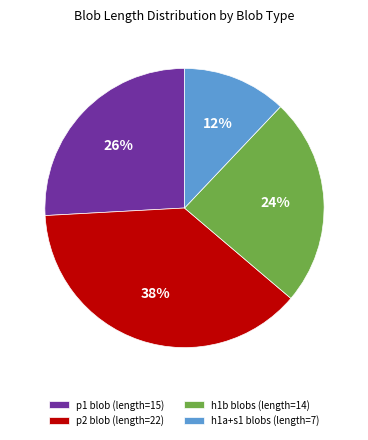

What is the ratio of the value at h1a+s1 blobs (length=7) to the value at p1 blob (length=15)?

0.5